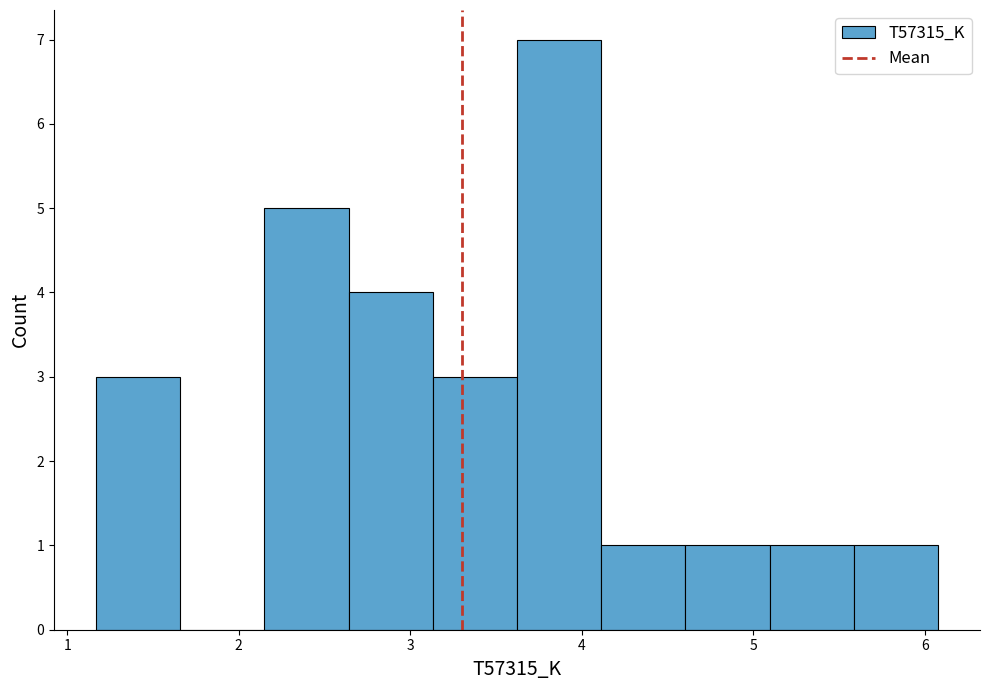

Over which range of the x-axis is the bar tallest?

3.6 to 4.1